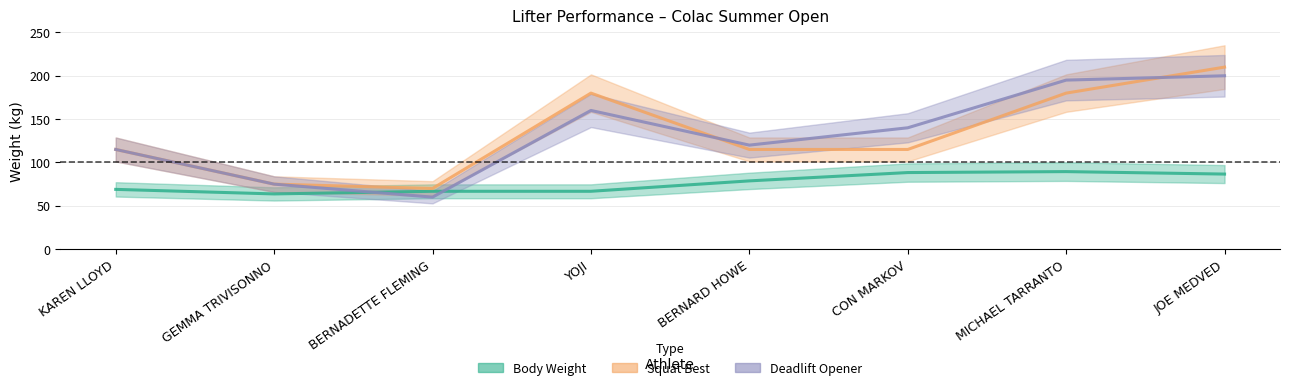

How many values in the Deadlift Opener series exceed 140?

3